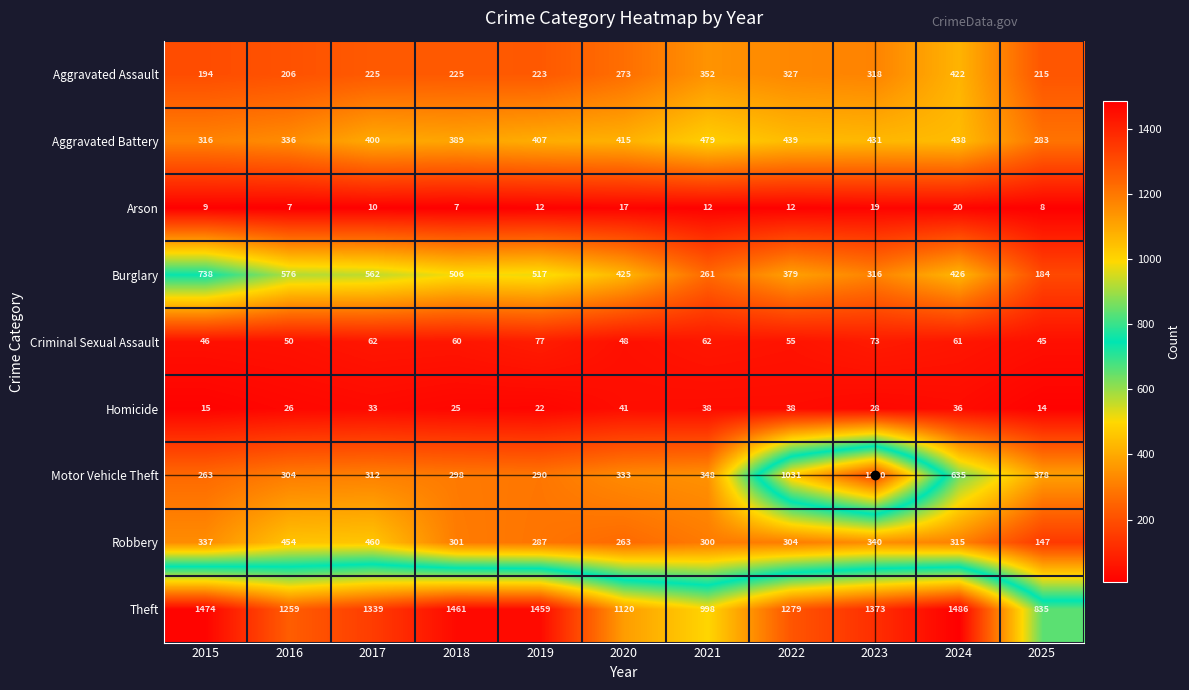

What is the spread (max minus min) of values at 2015?

1465